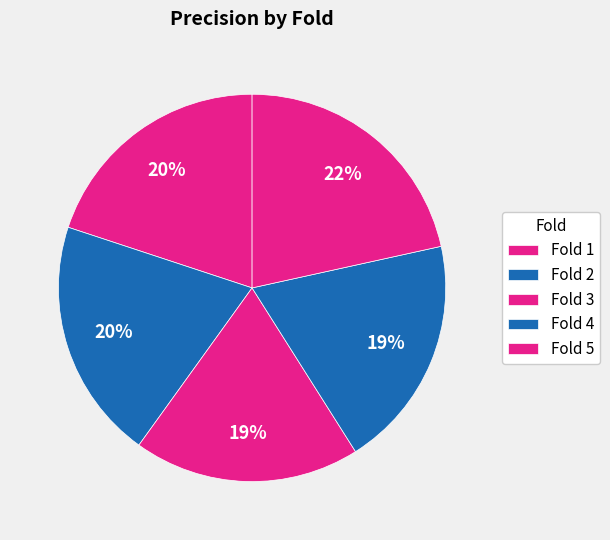

Which category has the smallest portion of the pie?

Fold 3